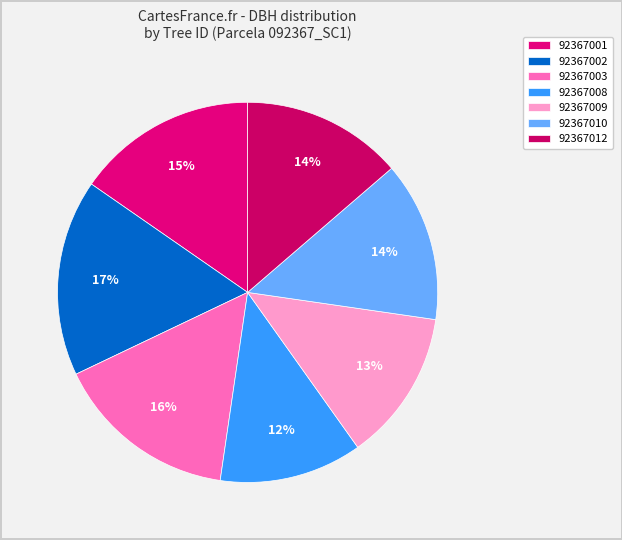

To the nearest percent, what portion does 92367002 represent?

17%